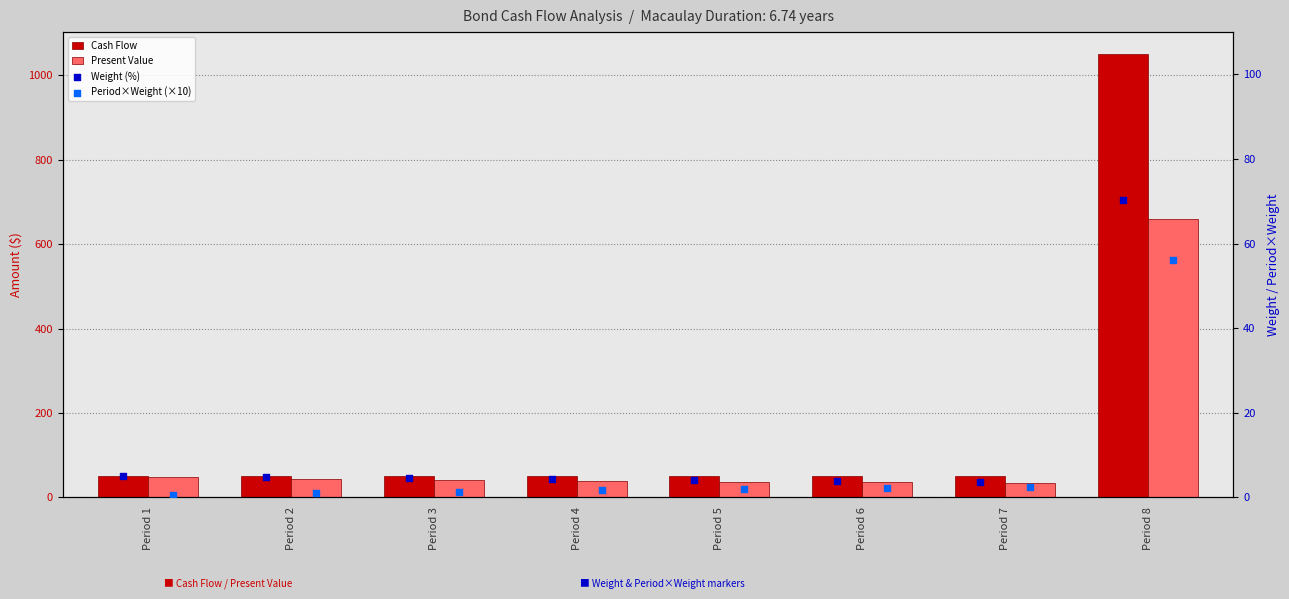

Which series reaches the minimum Y coordinate?

Period×Weight (×10)